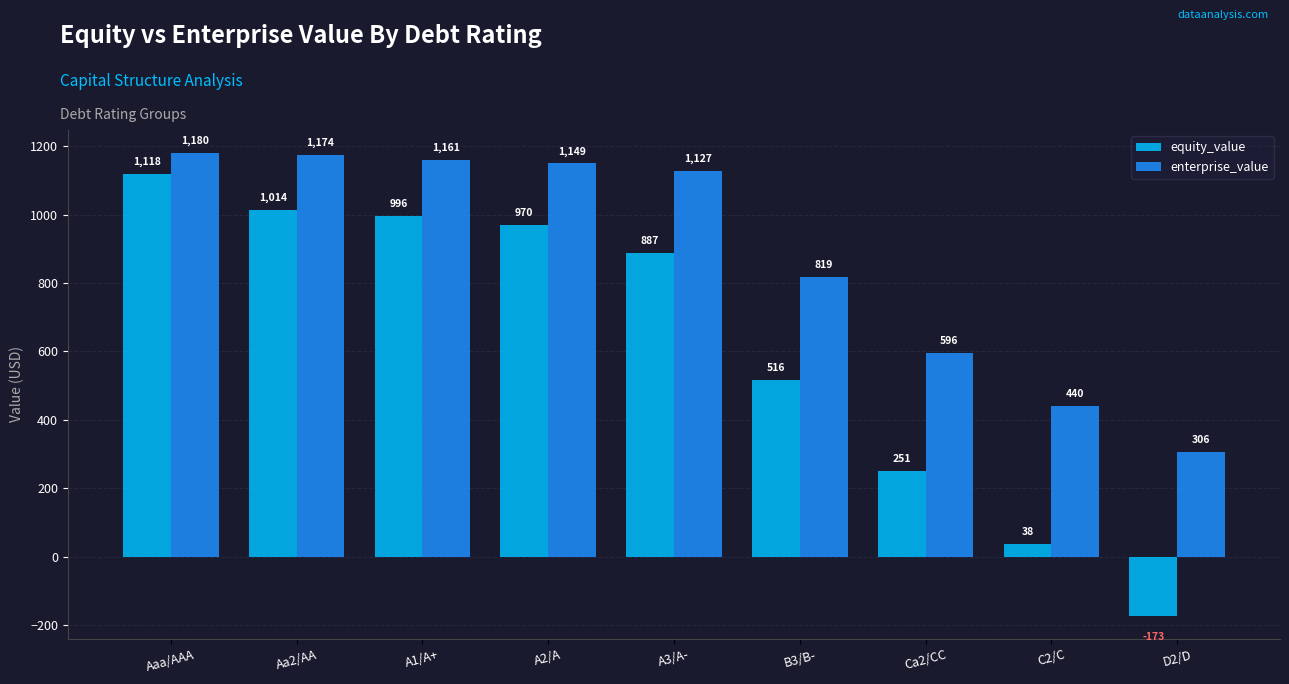

What is the label of the 6th bar from the right?

A2/A